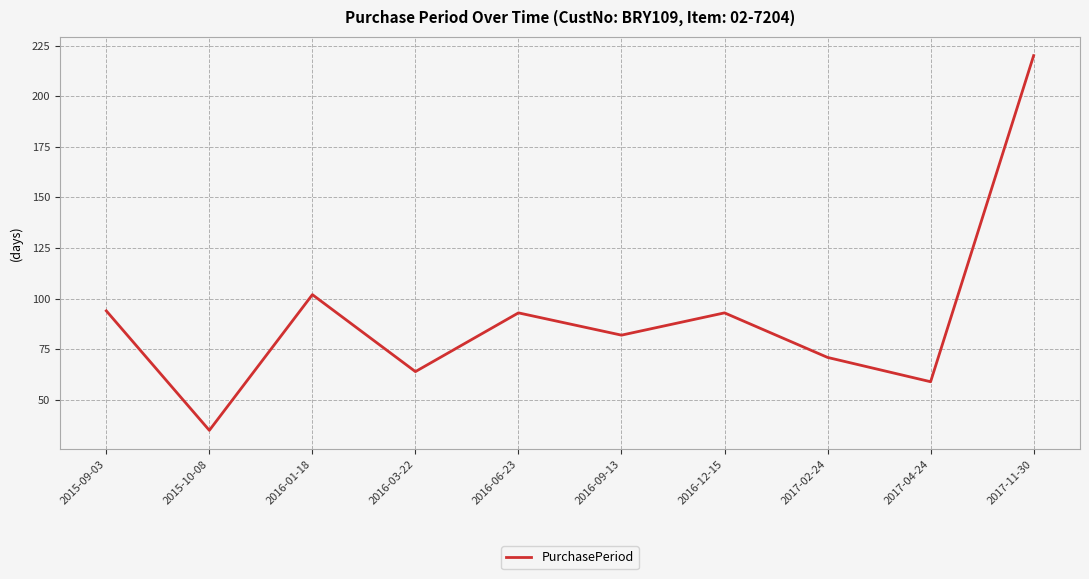

Count the number of data series in this chart.

1